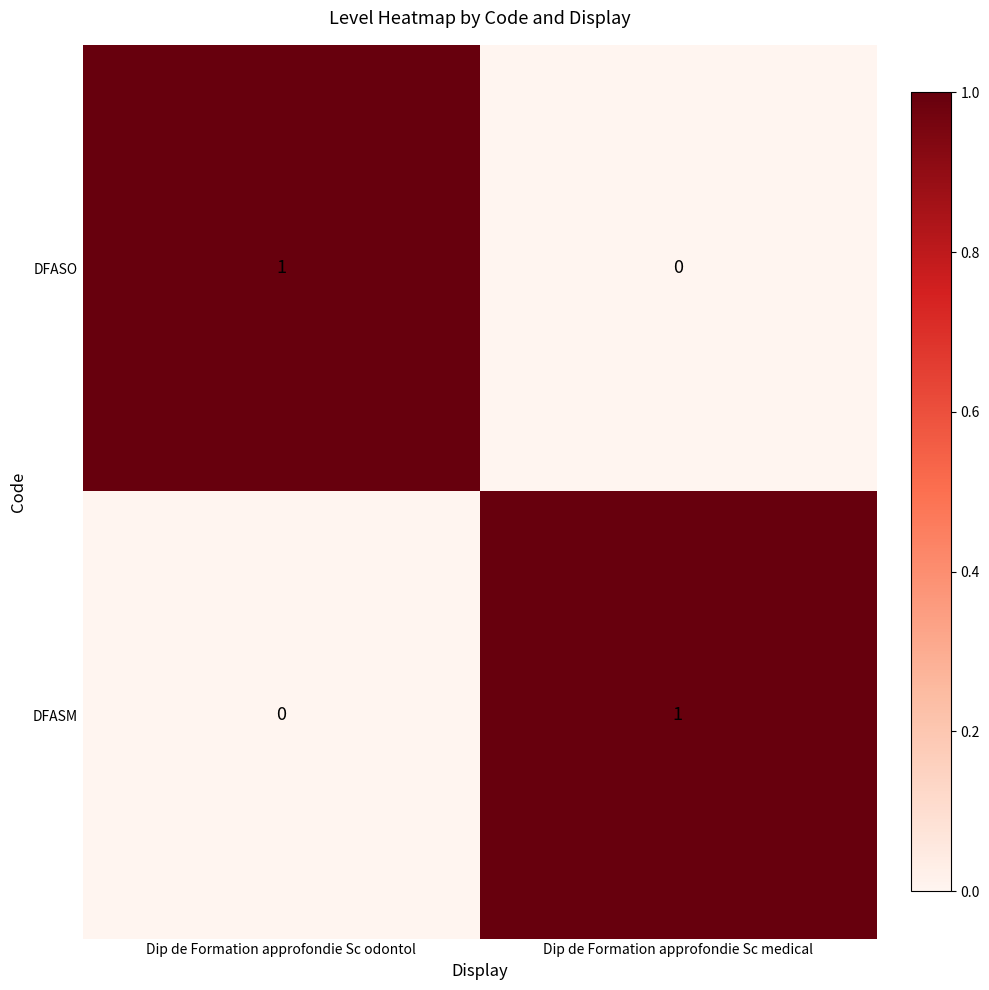

What is the spread (max minus min) of values at Dip de Formation approfondie Sc medical?

1